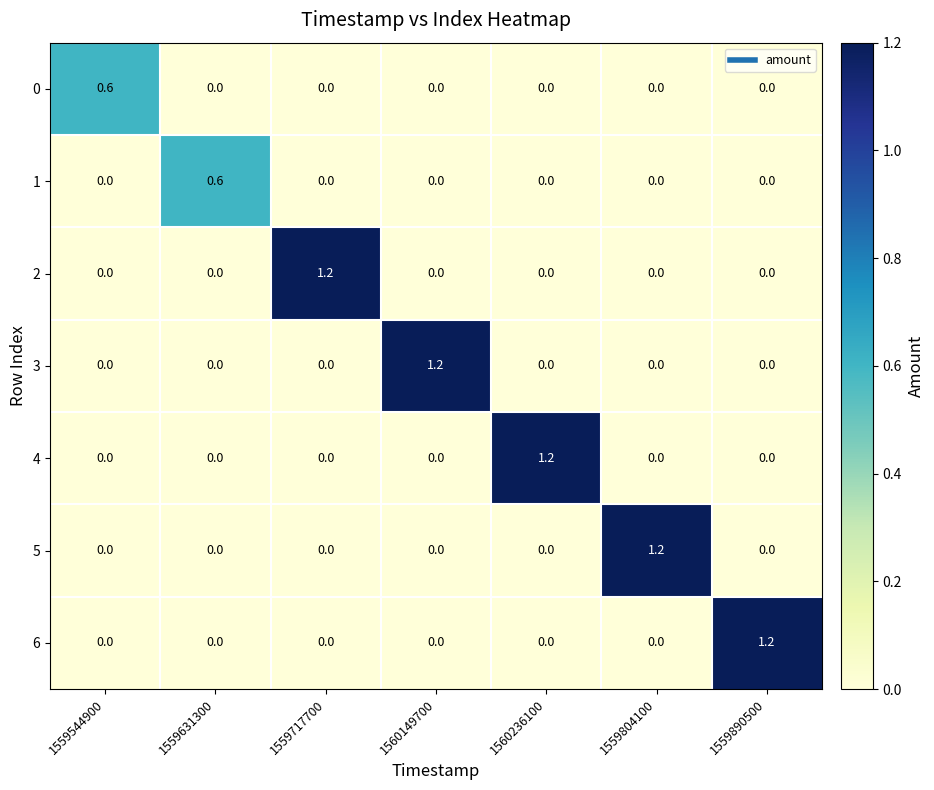

What is the sum of all 0 values?

0.6